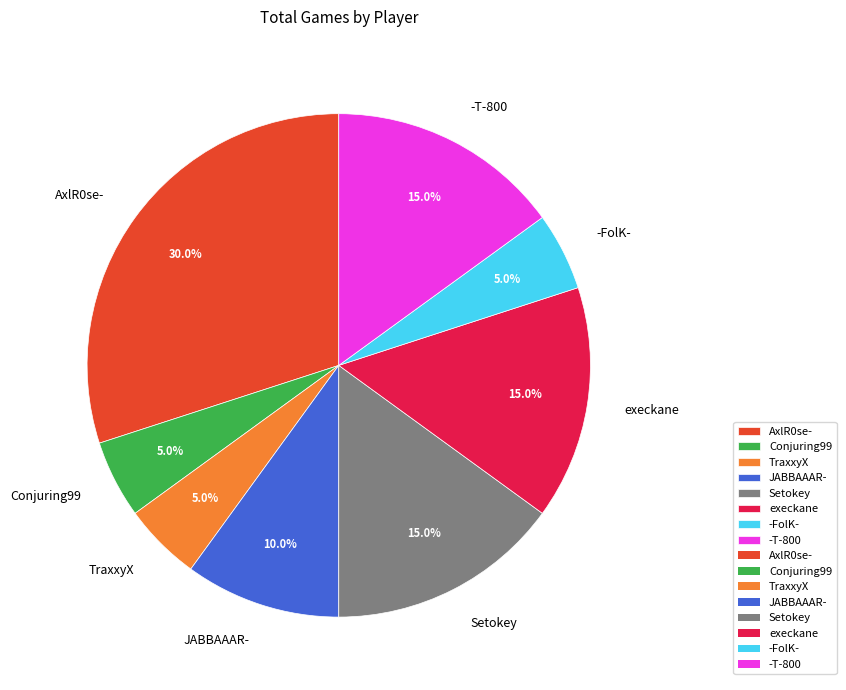

Is AxlR0se- the majority of the pie?

No